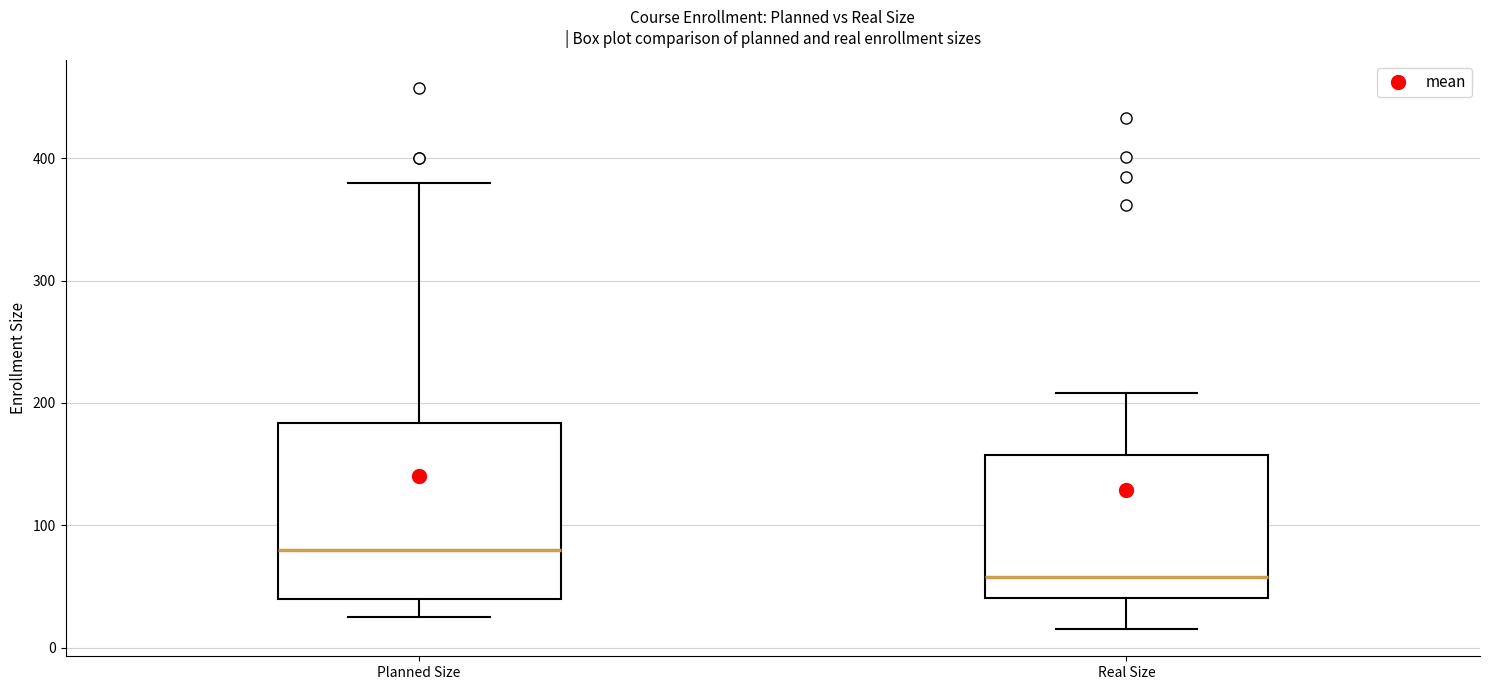

Where is the upper edge of the box for Planned Size on the y-axis? The values are not printed on the chart, so give them approximately, as read against the axis.

180